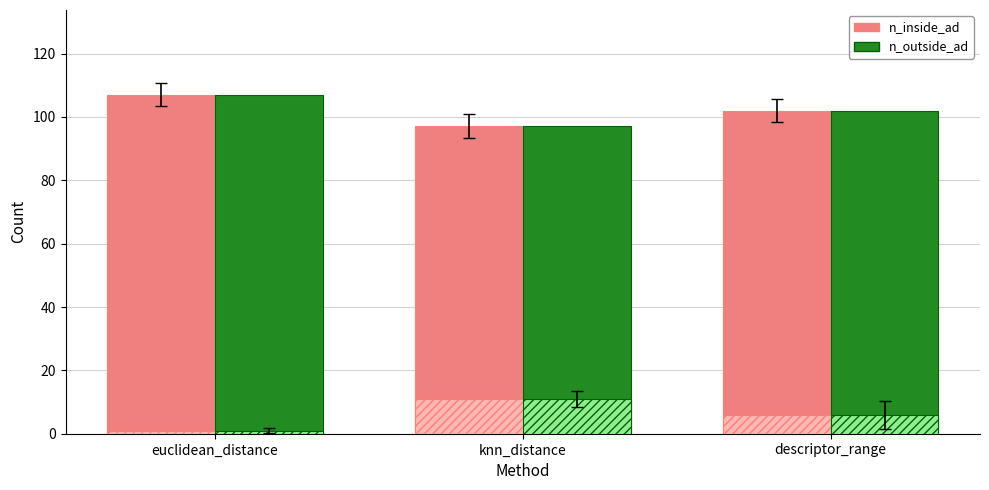

List the series in order of their peak value, lowest first.

n_inside_ad, n_outside_ad